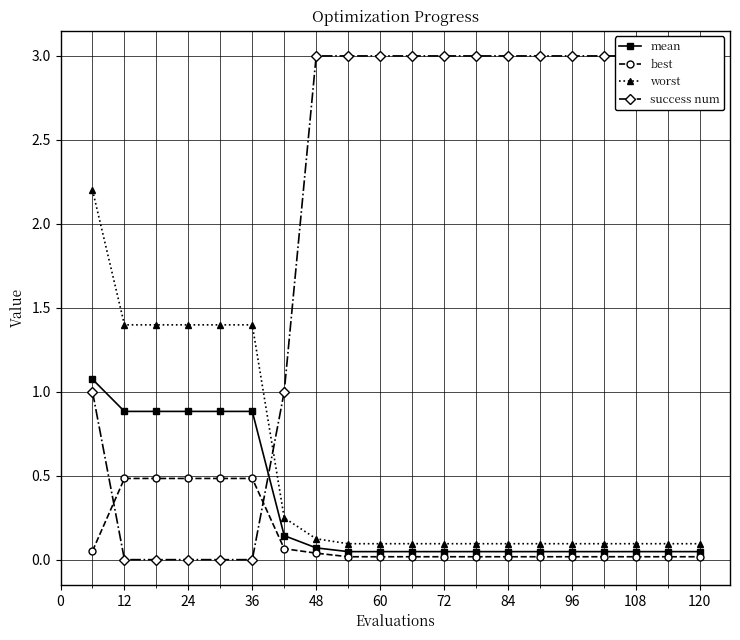

Count the success num values in the range 1 to 3.

15